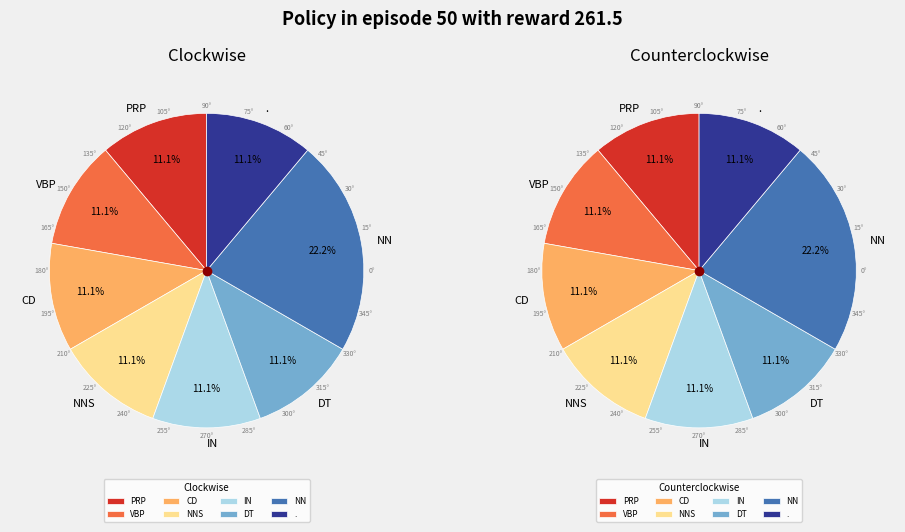

How many segments does this pie chart have?

8